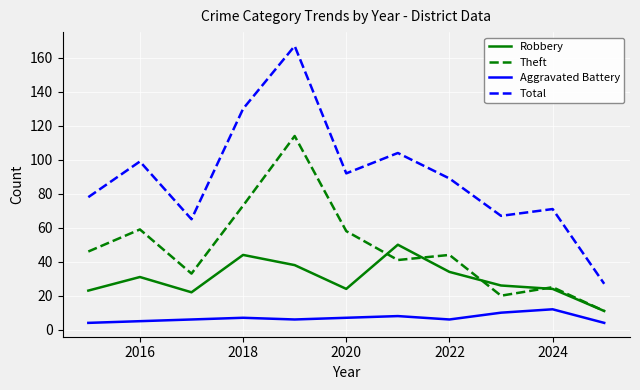

What is the maximum value shown in the chart?

167